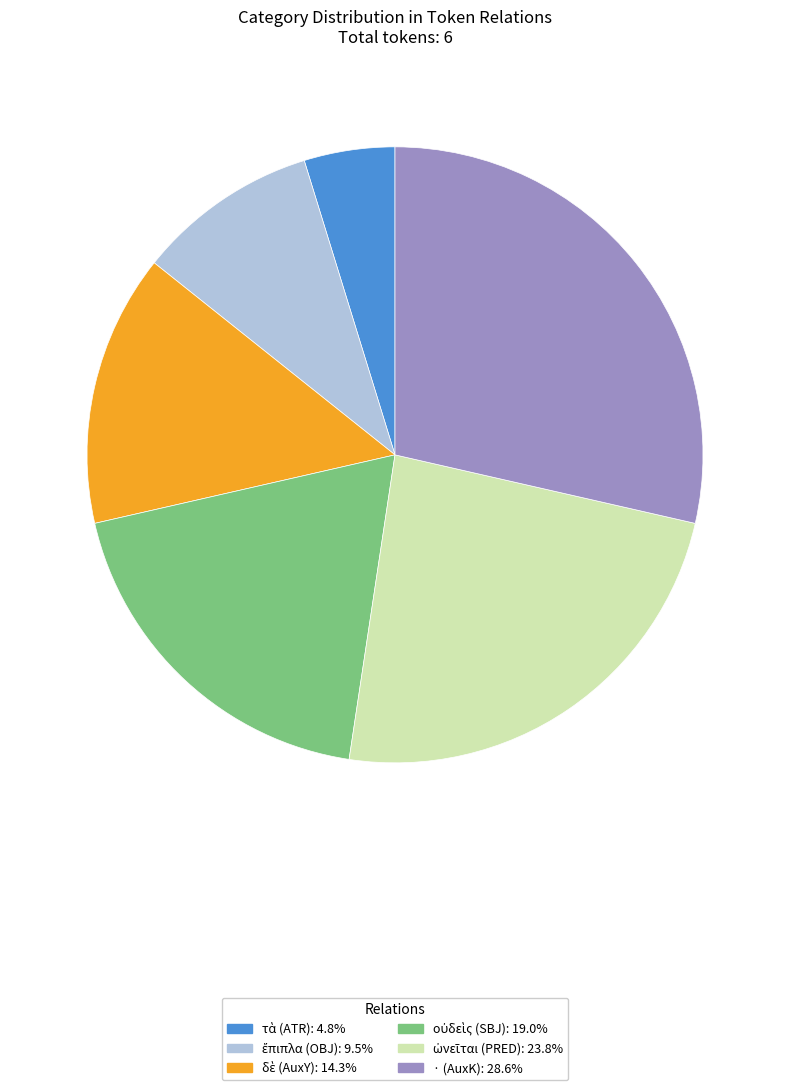

Does · (AuxK) account for over 50% of the chart?

No